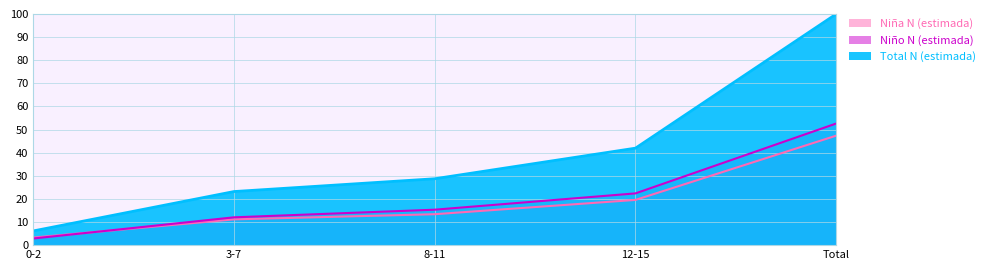

How many data points in Niño N (estimada) are less than 15?

2